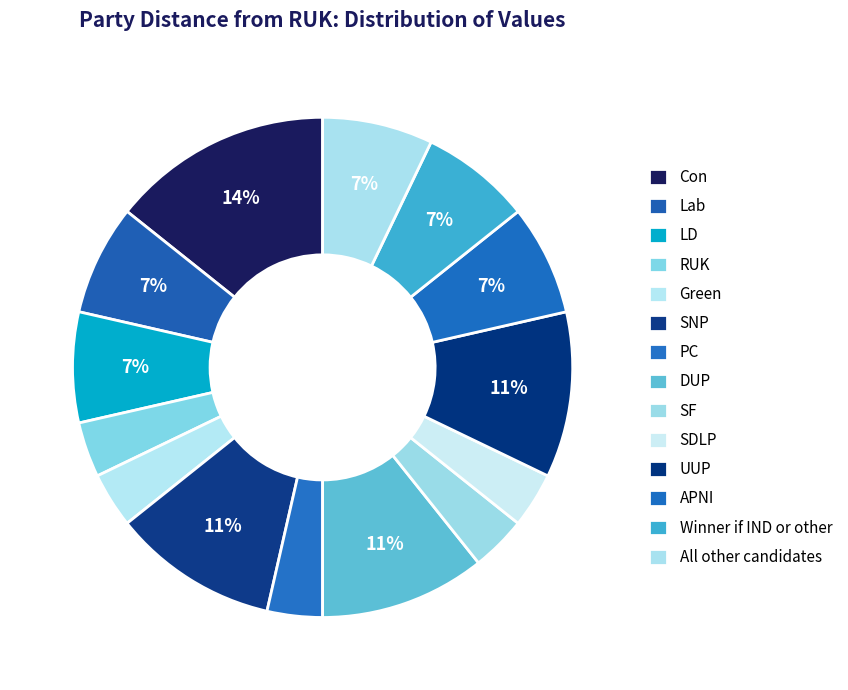

Is it true that SF is 4% of the pie?

True